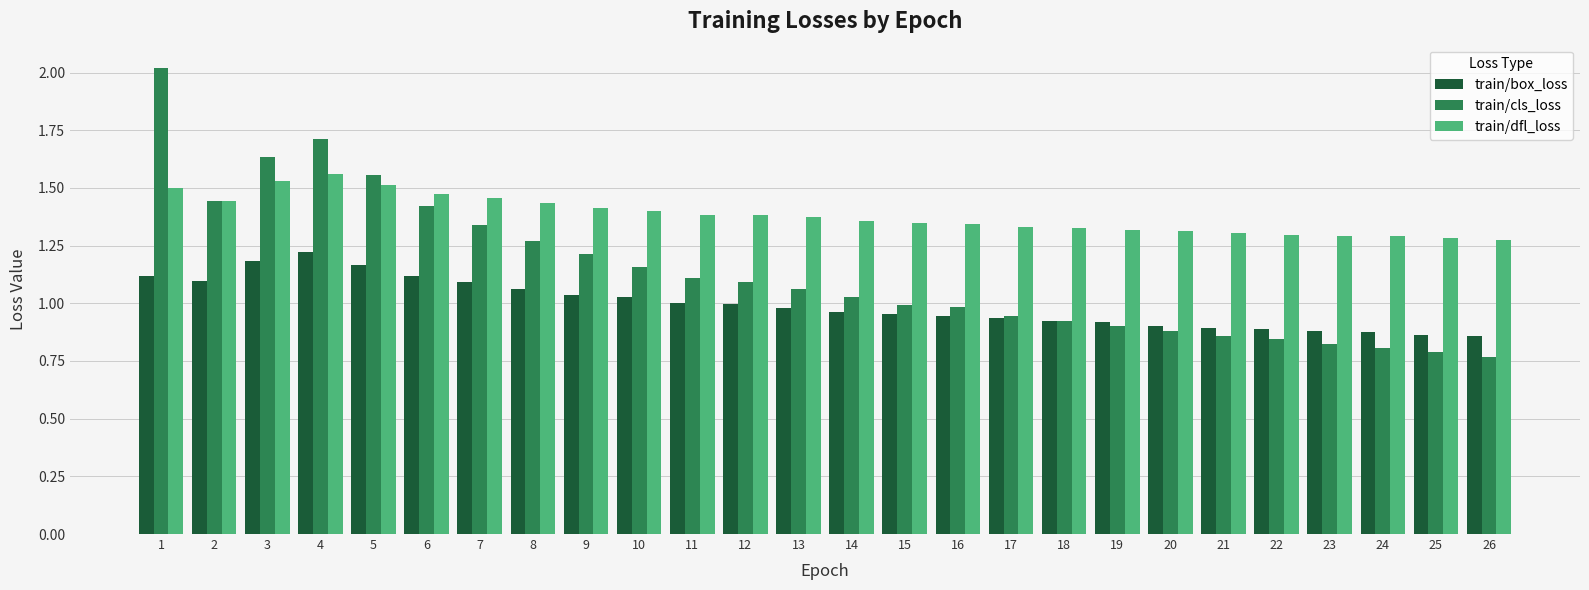

What are all the series names shown in the legend?

train/box_loss, train/cls_loss, train/dfl_loss